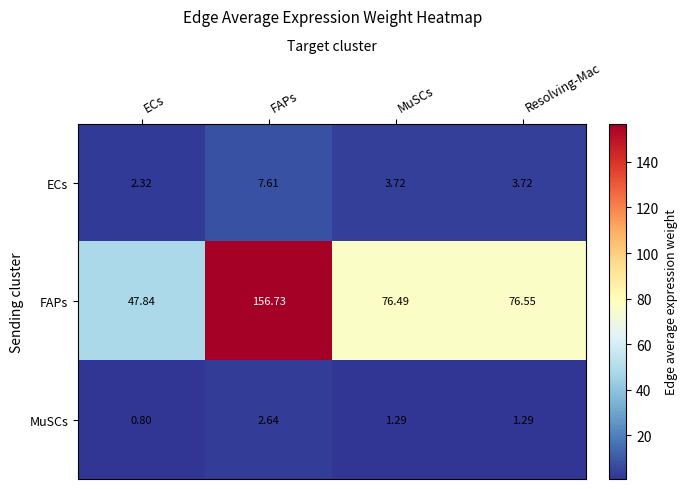

At which category does the chart reach its minimum across all series?

ECs